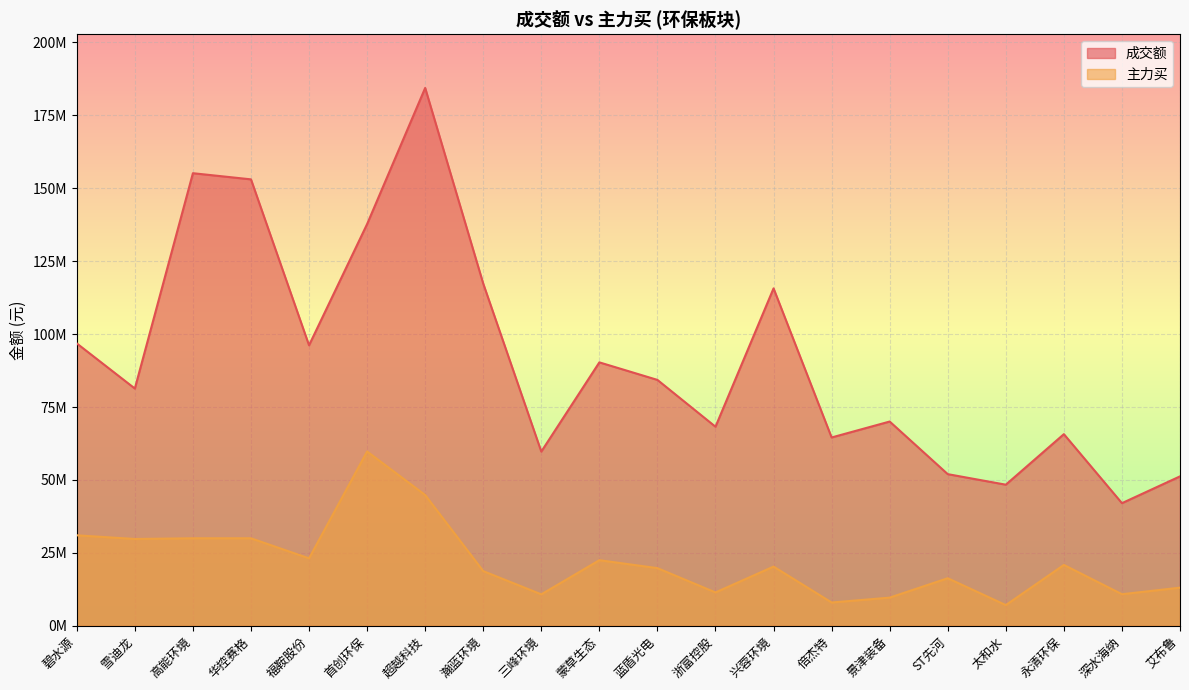

True or false: 主力买 and 成交额 intersect in this chart.

False